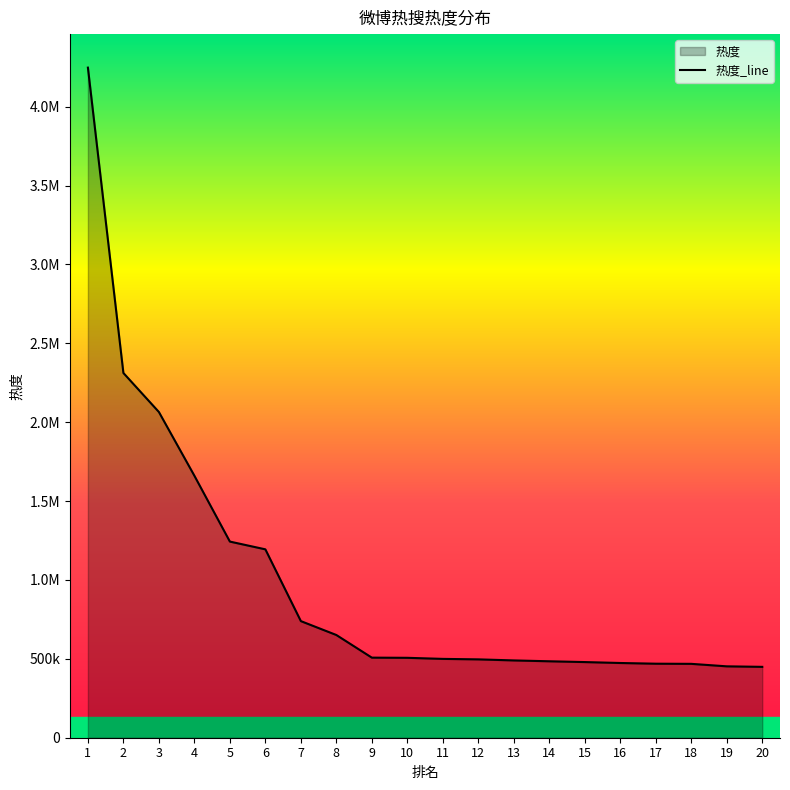

What is the difference between the maximum and second lowest values?

3795568